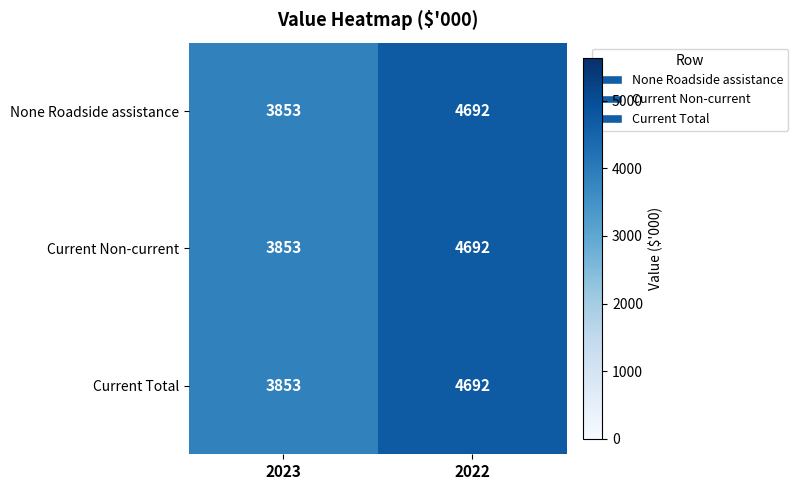

Rank the categories by Current Non-current value from highest to lowest.

2022, 2023